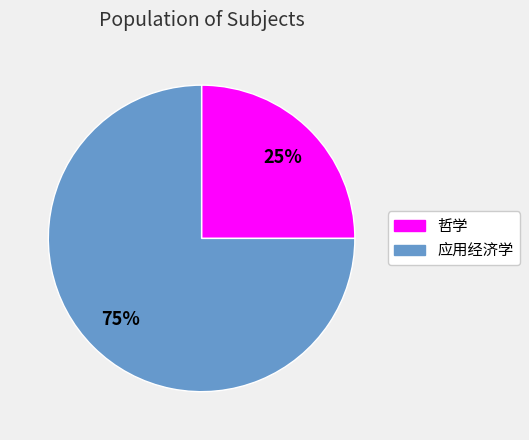

Which category has the biggest portion of the pie?

应用经济学